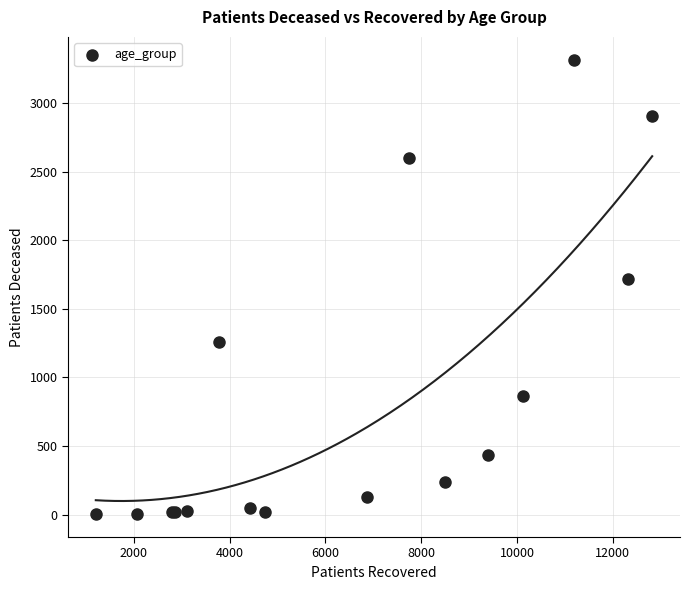

What Y value in the scatter plot is closest to 1659?

1717